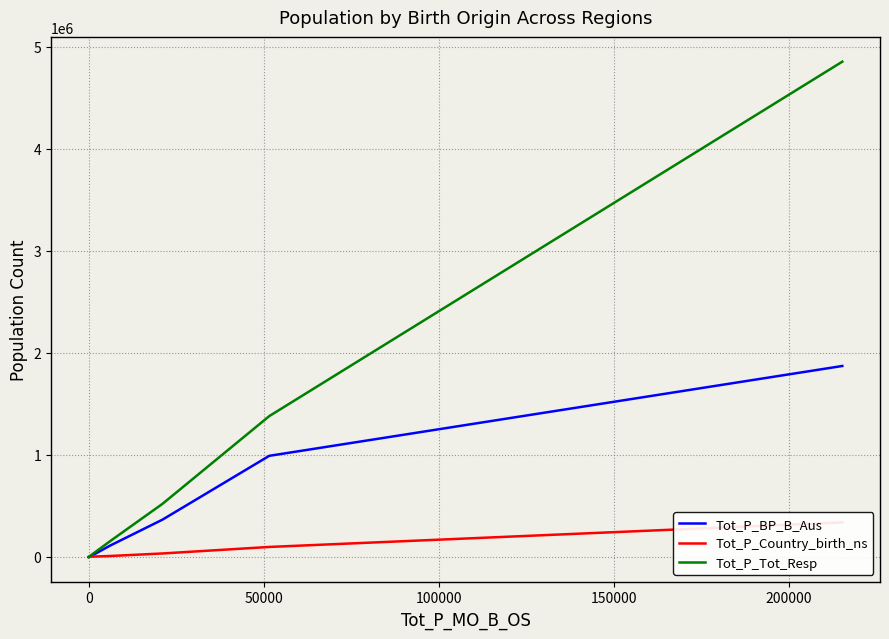

What is the highest value of the Tot_P_Tot_Resp series?

4852029